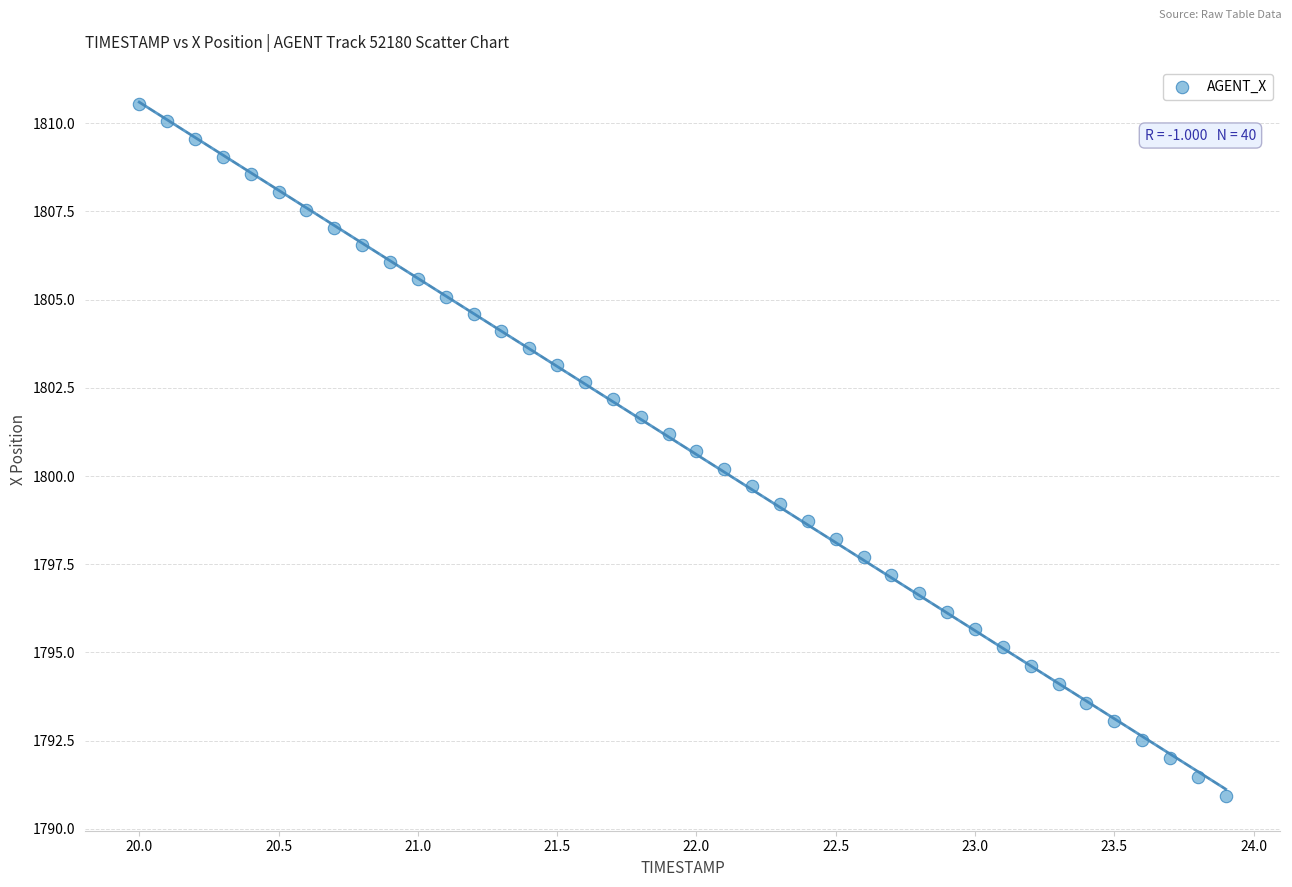

What is the range of X values (max minus min)?

3.9